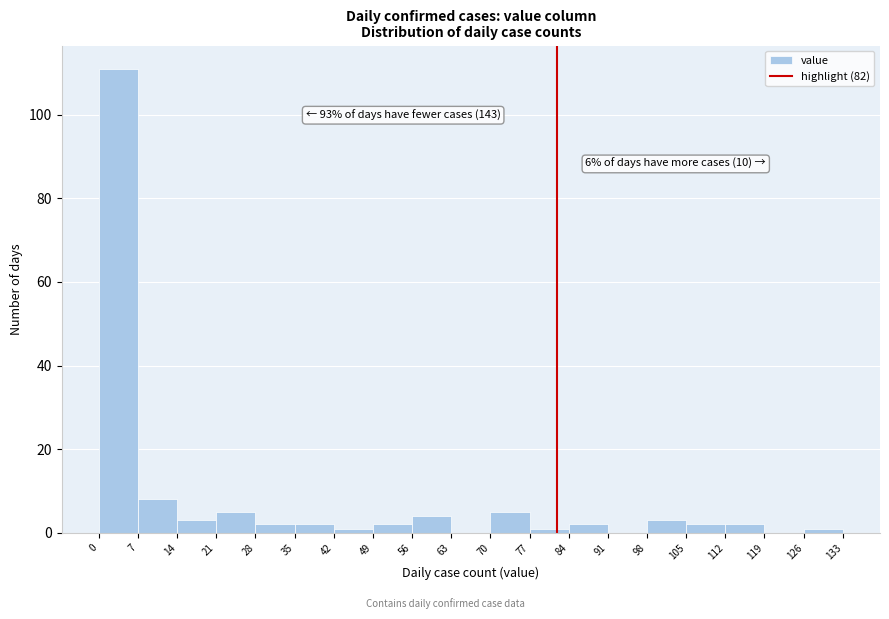

Over which range of the x-axis is the bar tallest?

0 to 7